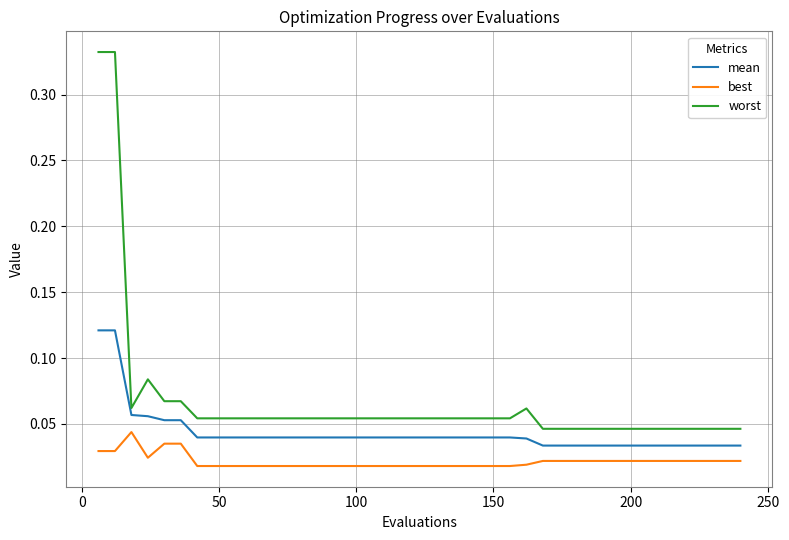

Rank the series by their maximum value, from highest to lowest.

worst, mean, best